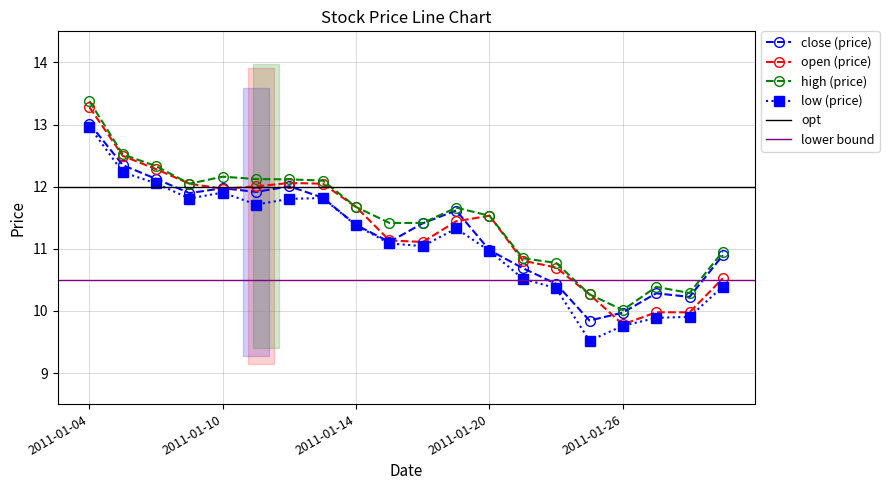

List the series in order of their peak value, highest first.

high, open, close, low